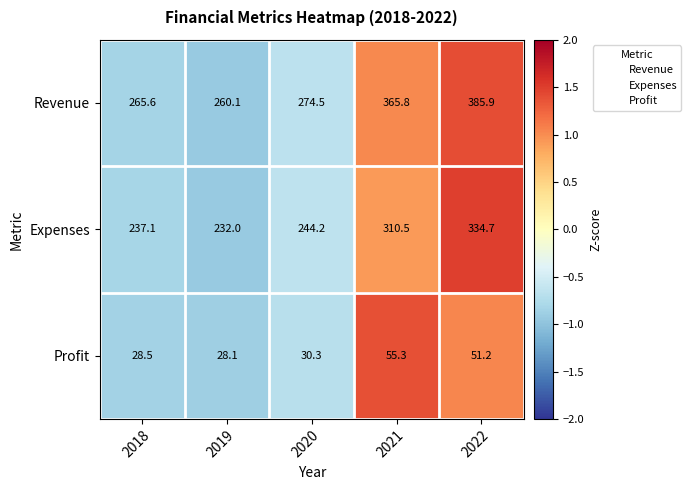

Reading left to right, transcribe all the data shown in this chart.

Revenue: 2018=265.6	2019=260.1	2020=274.5	2021=365.8	2022=385.9
Expenses: 2018=237.1	2019=232.0	2020=244.2	2021=310.5	2022=334.7
Profit: 2018=28.5	2019=28.1	2020=30.3	2021=55.3	2022=51.2